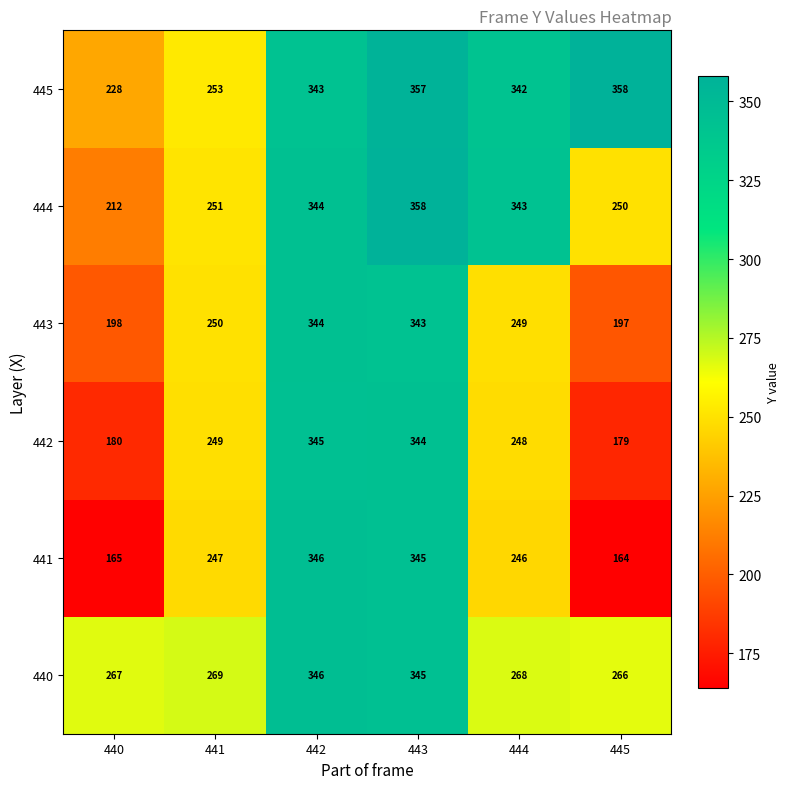

What is the sum of all 445 values?

1881